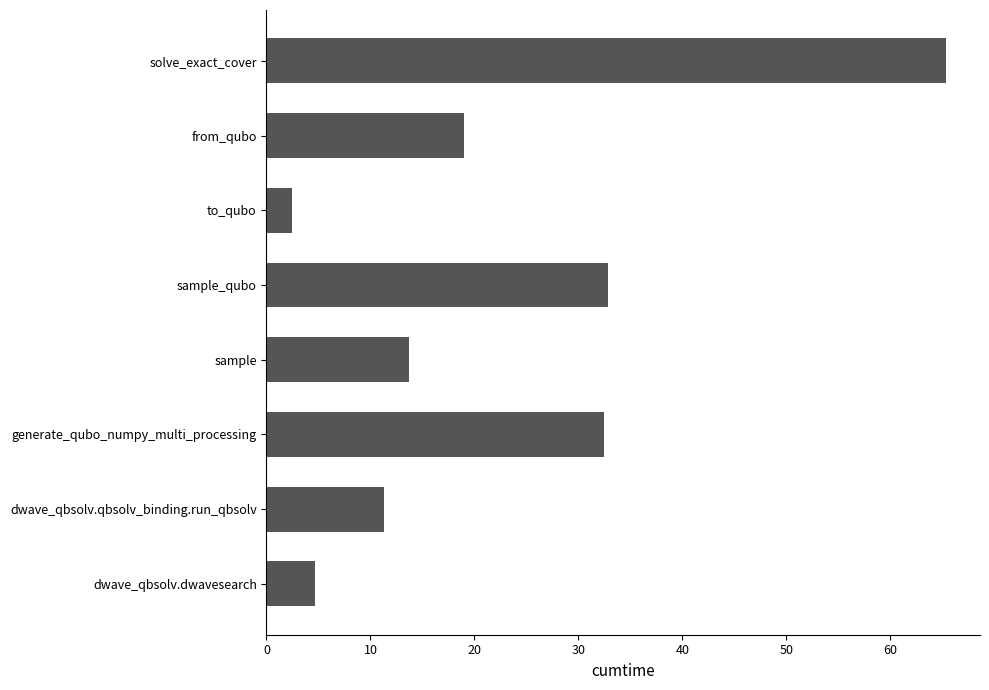

What is the sum of all values?

181.9